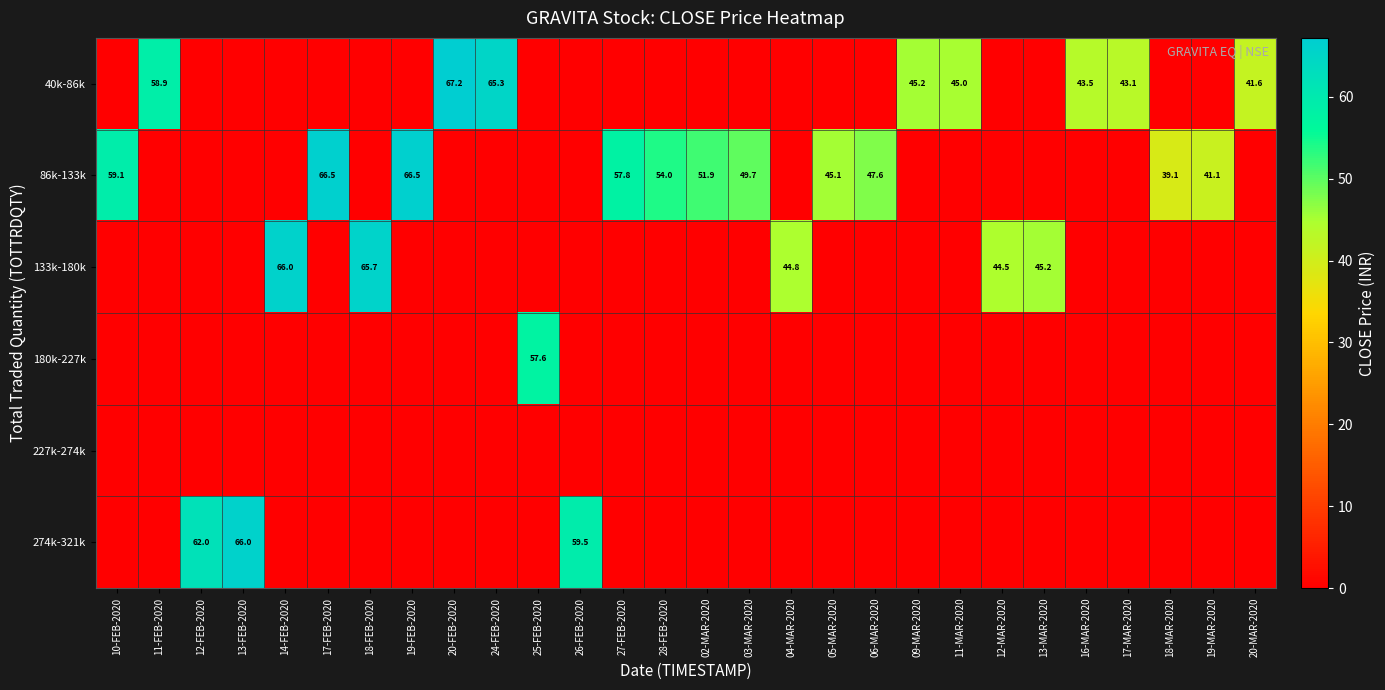

Which has a higher value, 16-MAR-2020 or 18-MAR-2020?

16-MAR-2020